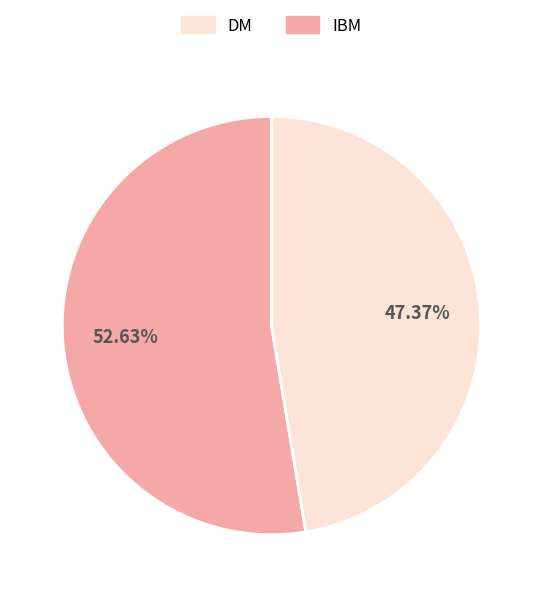

Is there any slice that represents more than half of the pie?

Yes